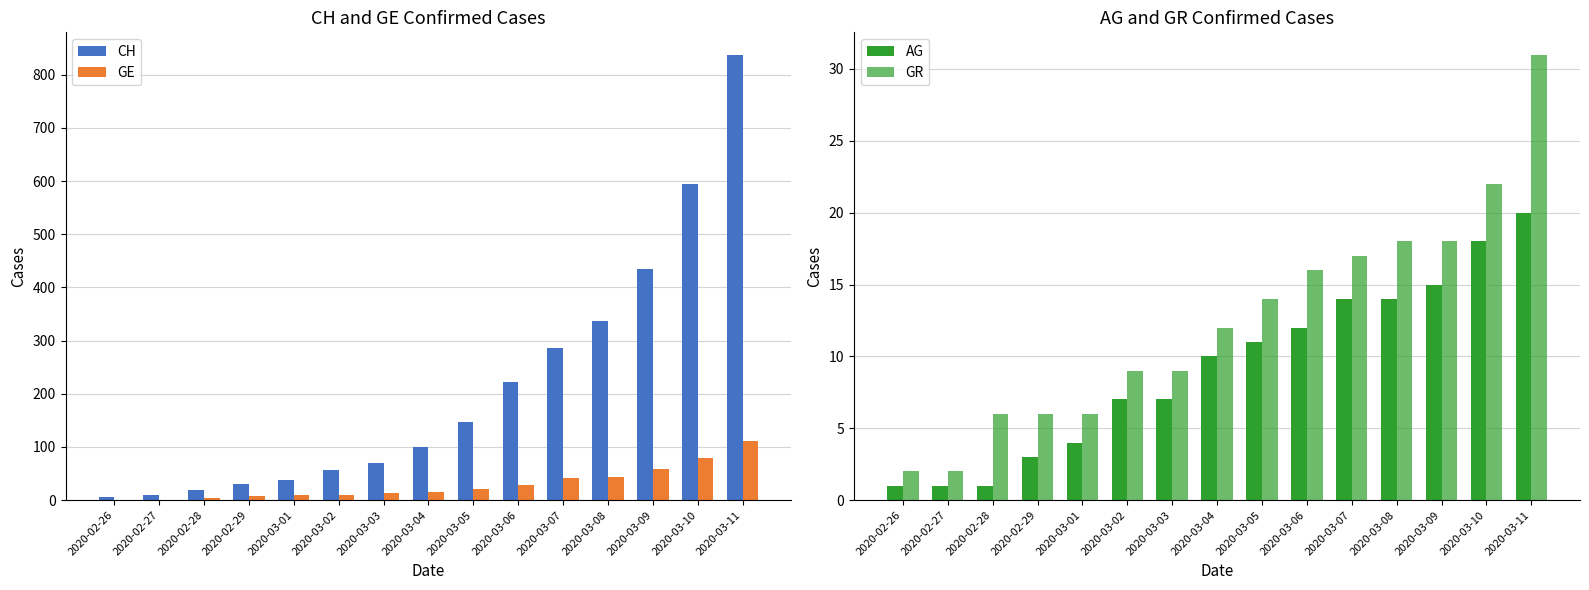

How many data points does each series have?

15